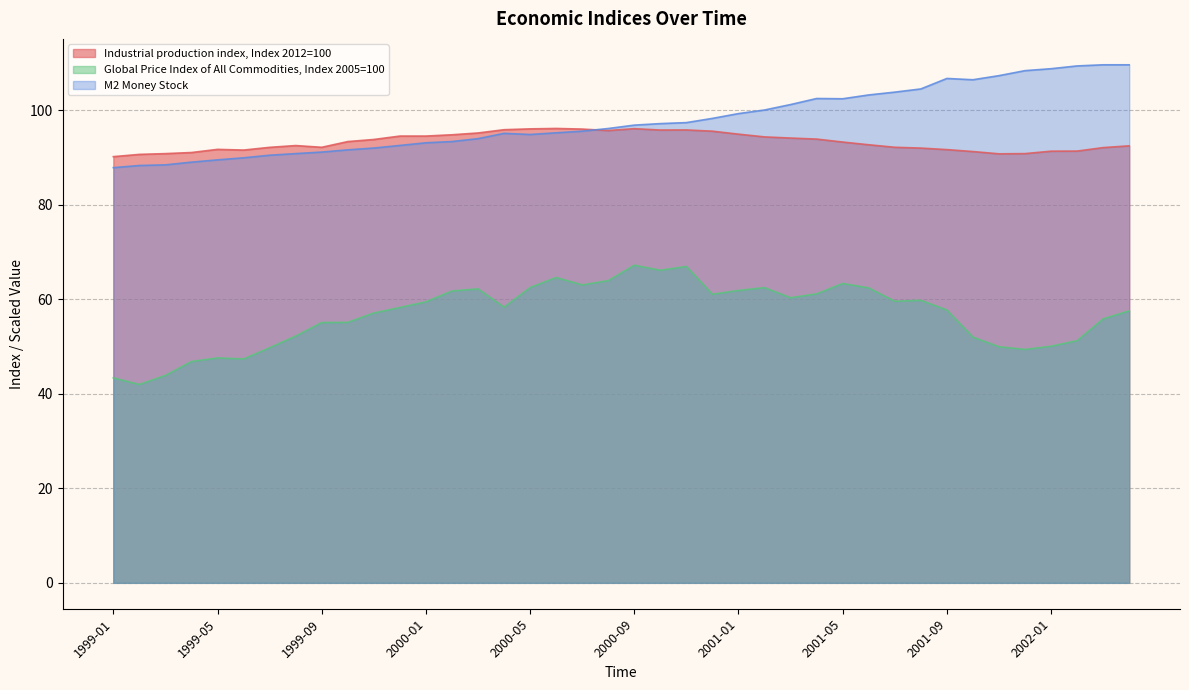

Reading left to right, extract all data points from this chart.

Industrial production index, Index 2012=100: 1999-01=90.2	1999-02=90.7	1999-03=90.8	1999-04=91.1	1999-05=91.7	1999-06=91.6	1999-07=92.2	1999-08=92.5	1999-09=92.2	1999-10=93.4	1999-11=93.8	1999-12=94.5	2000-01=94.5	2000-02=94.8	2000-03=95.2	2000-04=95.9	2000-05=96.1	2000-06=96.2	2000-07=96.0	2000-08=95.7	2000-09=96.1	2000-10=95.8	2000-11=95.8	2000-12=95.6	2001-01=94.9	2001-02=94.4	2001-03=94.1	2001-04=93.9	2001-05=93.3	2001-06=92.7	2001-07=92.2	2001-08=92.0	2001-09=91.7	2001-10=91.3	2001-11=90.8	2001-12=90.8	2002-01=91.3	2002-02=91.4	2002-03=92.1	2002-04=92.5
M2 Money Stock: 1999-01=87.9	1999-02=88.3	1999-03=88.5	1999-04=89.0	1999-05=89.5	1999-06=89.9	1999-07=90.5	1999-08=90.8	1999-09=91.2	1999-10=91.6	1999-11=92.0	1999-12=92.6	2000-01=93.1	2000-02=93.4	2000-03=94.0	2000-04=95.1	2000-05=94.9	2000-06=95.2	2000-07=95.6	2000-08=96.1	2000-09=96.9	2000-10=97.2	2000-11=97.4	2000-12=98.3	2001-01=99.3	2001-02=100.1	2001-03=101.2	2001-04=102.5	2001-05=102.4	2001-06=103.2	2001-07=103.8	2001-08=104.5	2001-09=106.7	2001-10=106.5	2001-11=107.3	2001-12=108.4	2002-01=108.8	2002-02=109.4	2002-03=109.6	2002-04=109.6
Global Price Index of All Commodities, Index 2005=100: 1999-01=43.4	1999-02=42.0	1999-03=43.9	1999-04=46.8	1999-05=47.6	1999-06=47.4	1999-07=49.7	1999-08=52.2	1999-09=55.1	1999-10=55.1	1999-11=57.1	1999-12=58.3	2000-01=59.5	2000-02=61.8	2000-03=62.2	2000-04=58.3	2000-05=62.5	2000-06=64.6	2000-07=63.0	2000-08=64.0	2000-09=67.2	2000-10=66.2	2000-11=67.0	2000-12=61.1	2001-01=61.9	2001-02=62.5	2001-03=60.3	2001-04=61.2	2001-05=63.3	2001-06=62.4	2001-07=59.6	2001-08=59.8	2001-09=57.7	2001-10=52.0	2001-11=50.0	2001-12=49.4	2002-01=50.1	2002-02=51.2	2002-03=55.9	2002-04=57.6